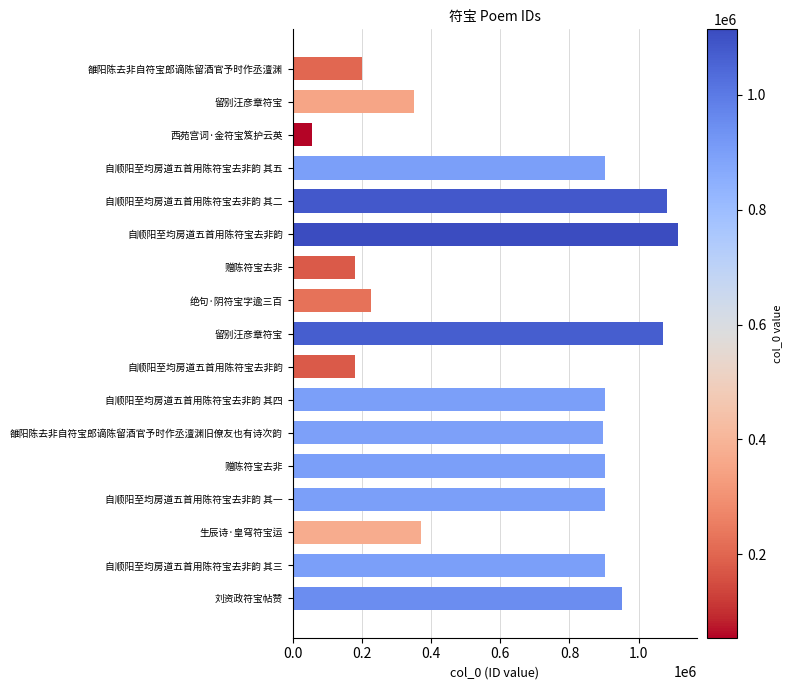

How many bars are there in total?

17